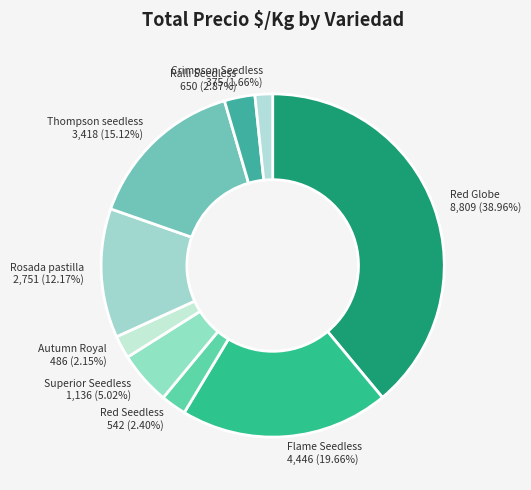

To the nearest percent, what percentage of the pie is Autumn Royal?

2%